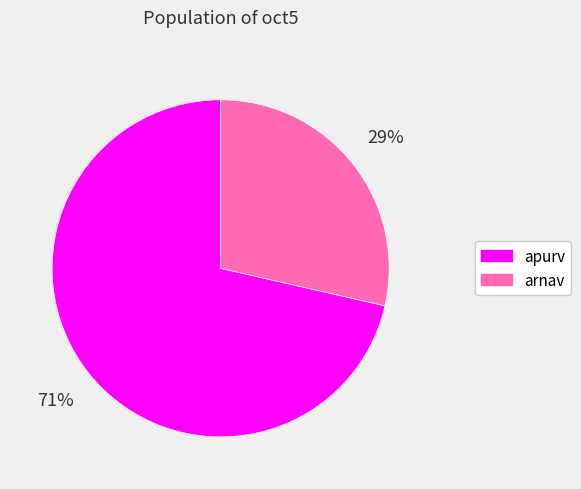

True or false: apurv accounts for 66% of the total.

False